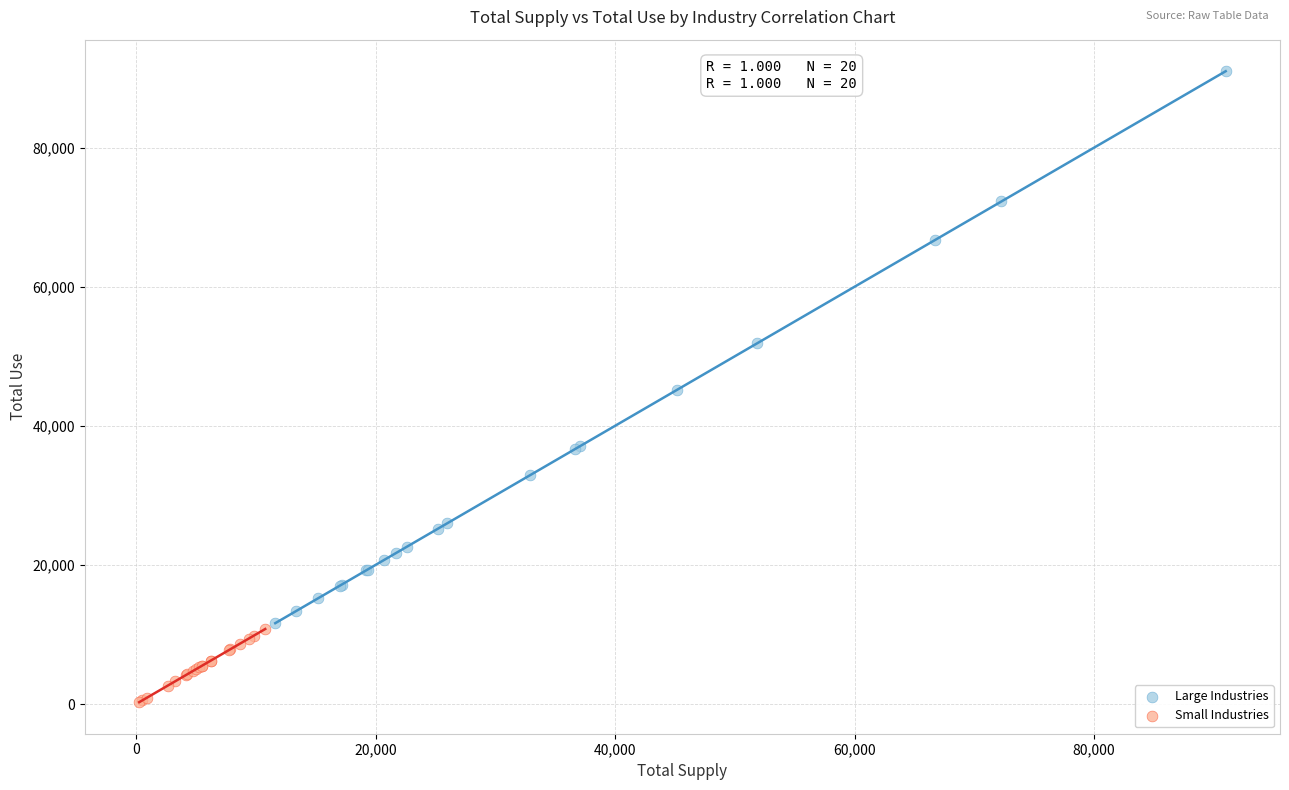

Which series has the widest spread of Y values?

Large Industries